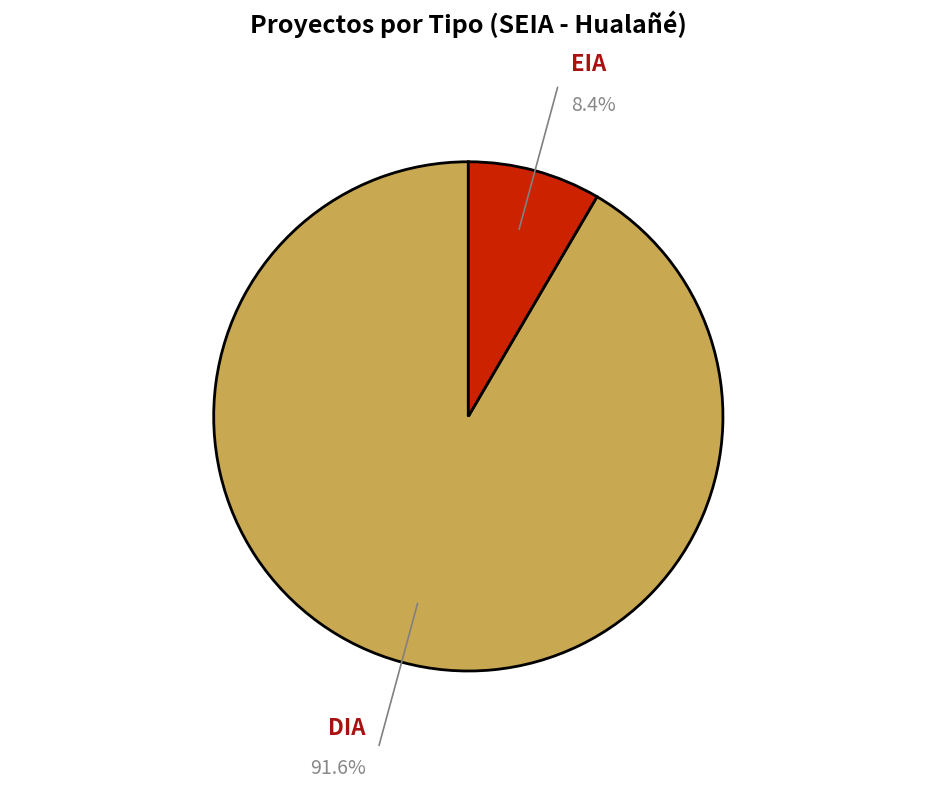

Which slice is the smallest?

EIA